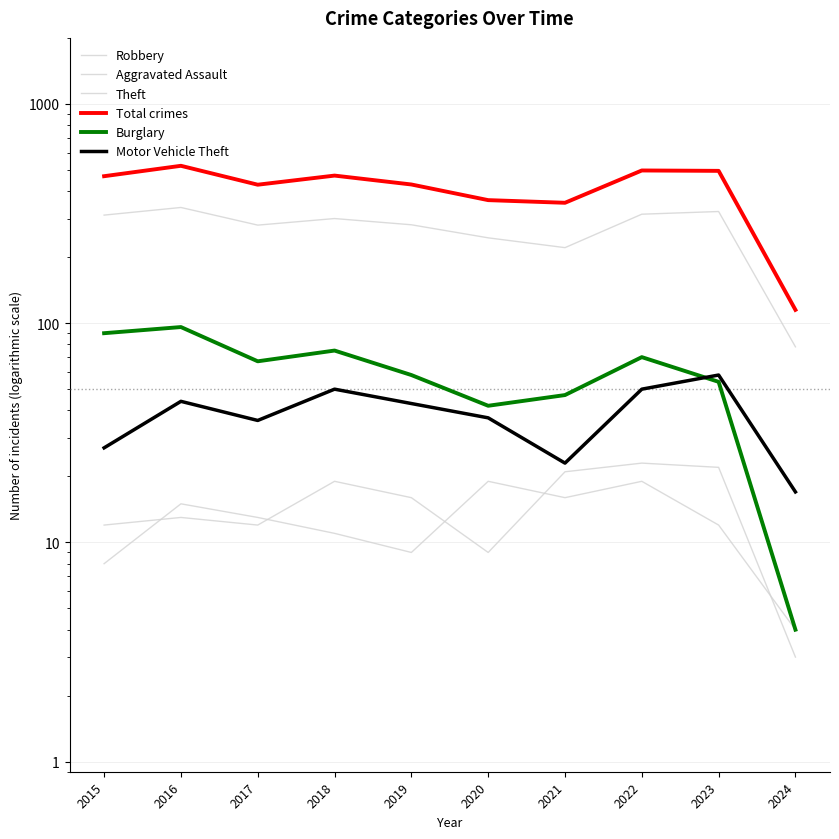

Where is Theft nearest to the value 207?

2021